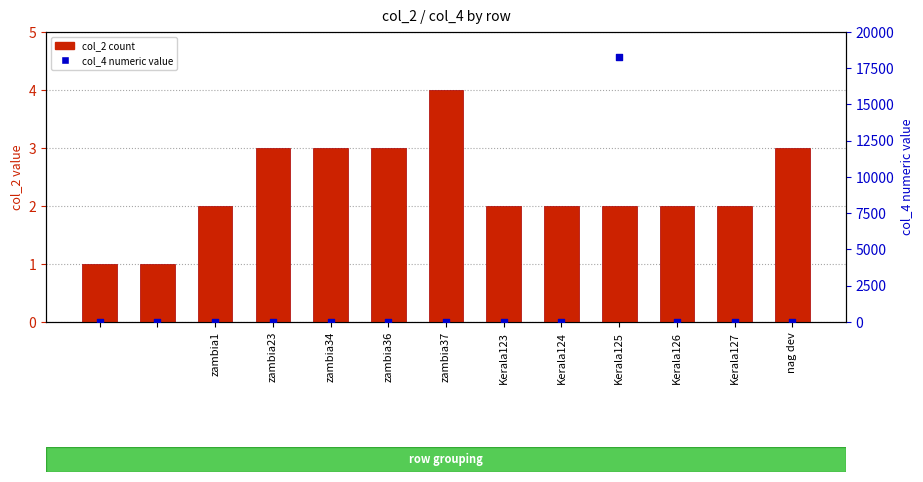

What are all the series names shown in the legend?

col_2 count, col_4 numeric value